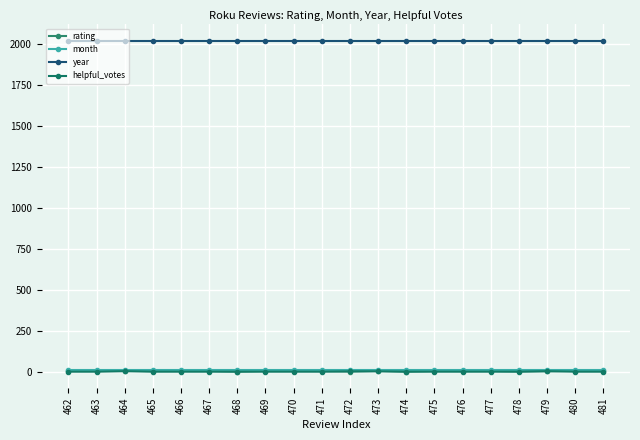

What is the greatest value displayed?

2021